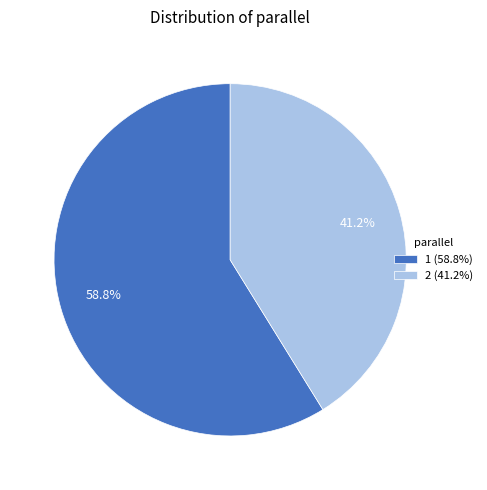

Combined, what portion of the pie is 2 and 1?

100.0%